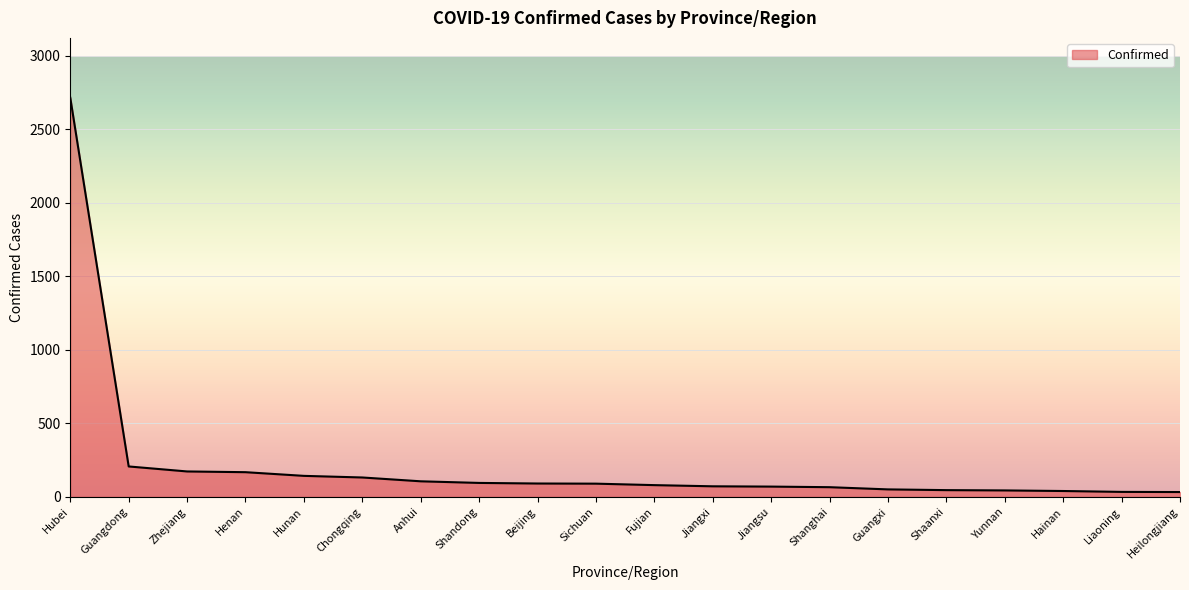

Is it true that the value at Fujian is 80?

True